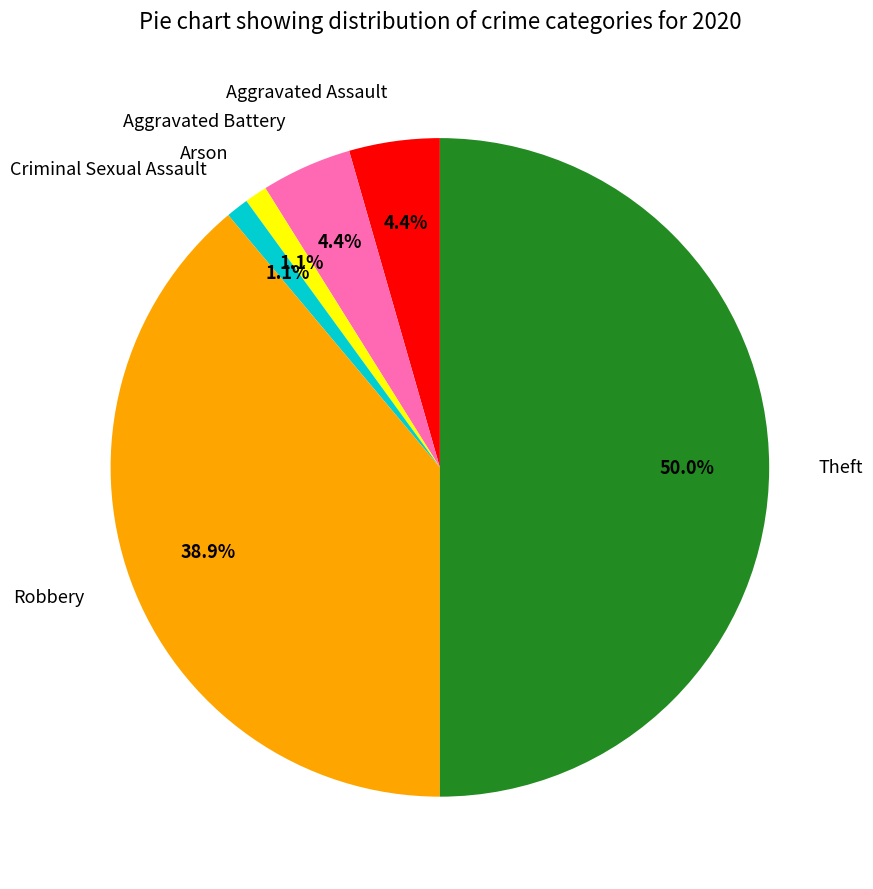

Is Robbery the majority of the pie?

No